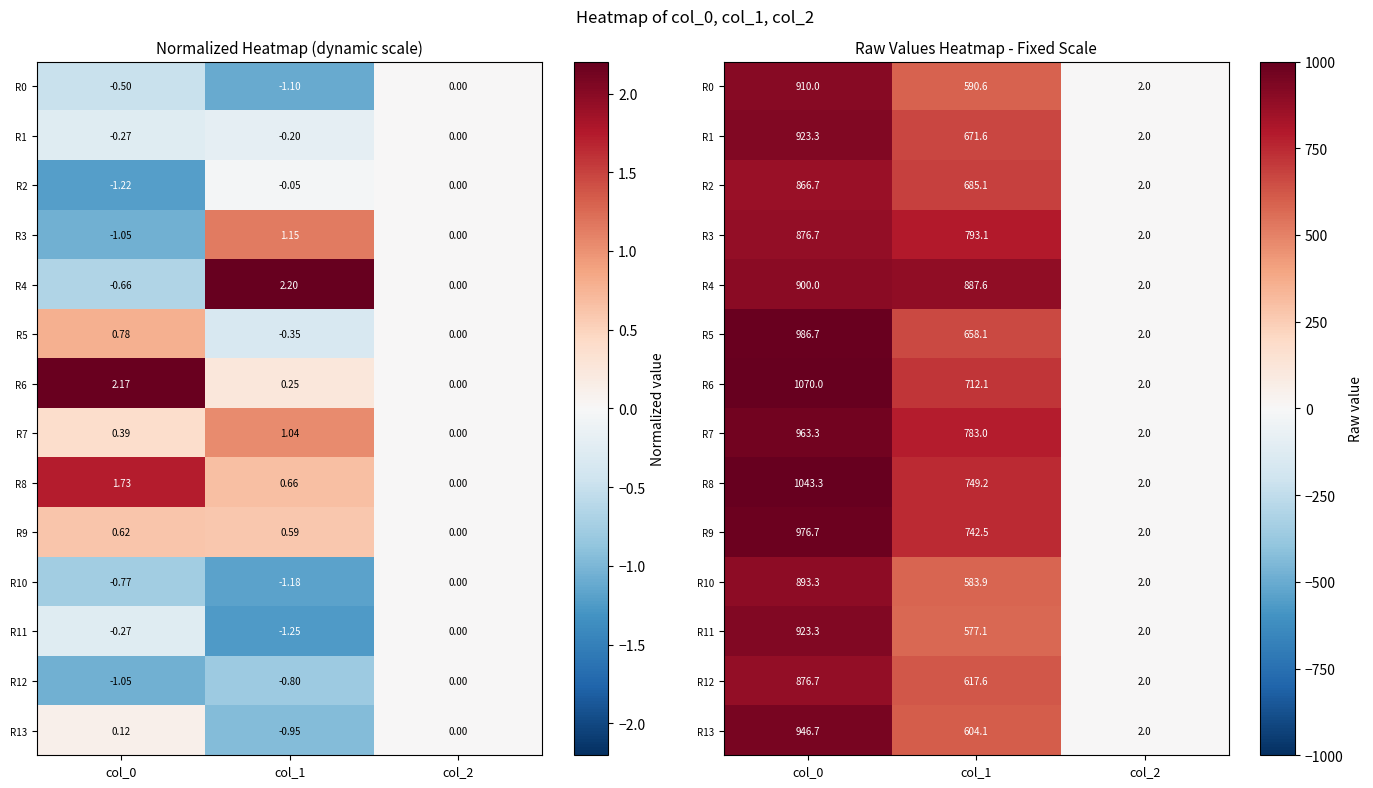

What is the minimum value for R8?

2.0